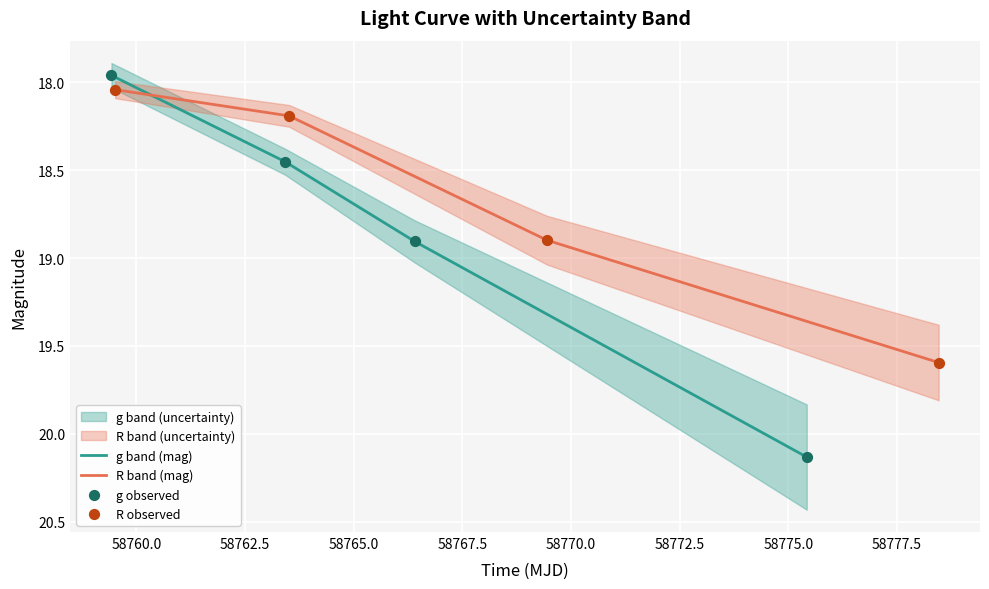

How many values in the g band (mag) series are below 18?

1